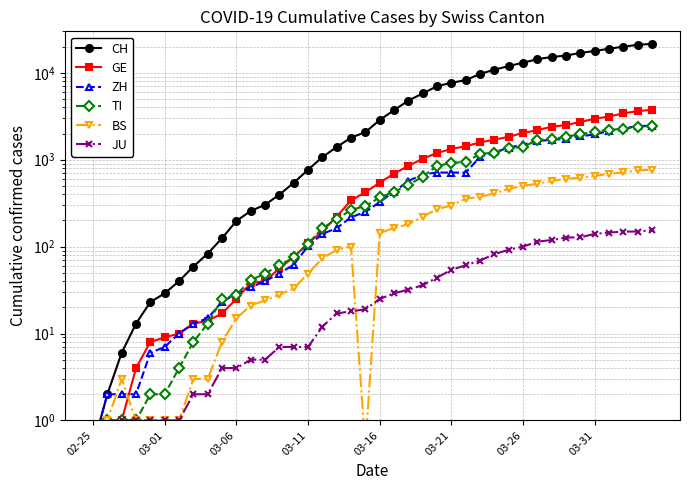

What is the difference between the second highest and second lowest values in the JU series?

148.5